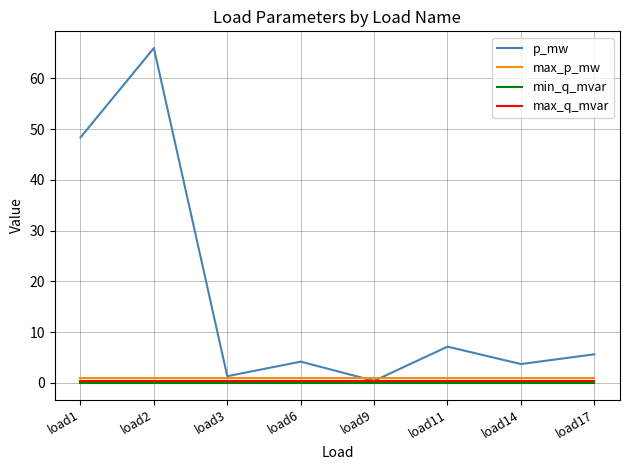

Reading left to right, what are all the values shown in this chart?

p_mw: 48.3	66.0	1.3	4.2	0.4	7.1	3.7	5.6
max_p_mw: 1.0	1.0	1.0	1.0	1.0	1.0	1.0	1.0
min_q_mvar: 0.0	0.0	0.0	0.0	0.0	0.0	0.0	0.0
max_q_mvar: 0.4	0.4	0.4	0.4	0.4	0.4	0.4	0.4